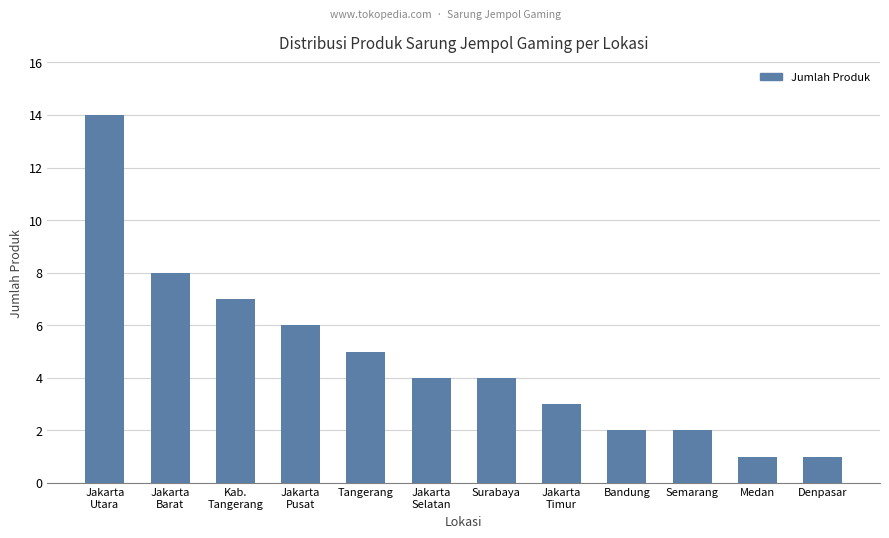

How many bars are there in total?

12